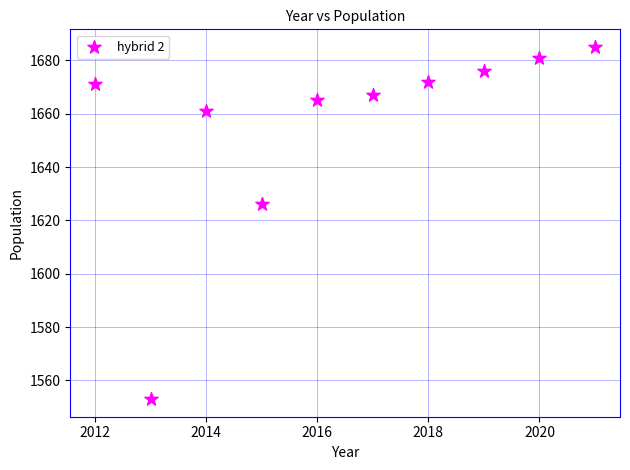

What is the average Y value?

1656